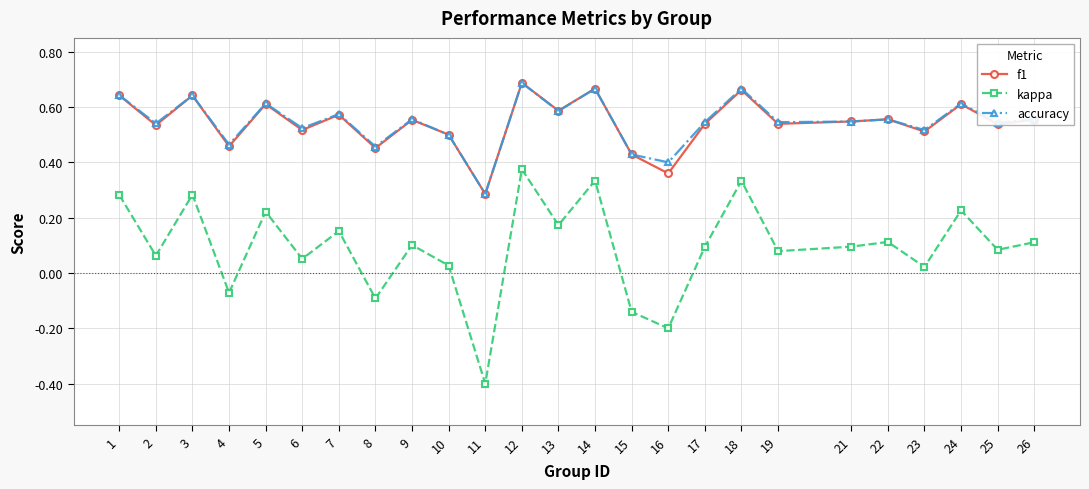

At how many categories does at least one series exceed 0?

25